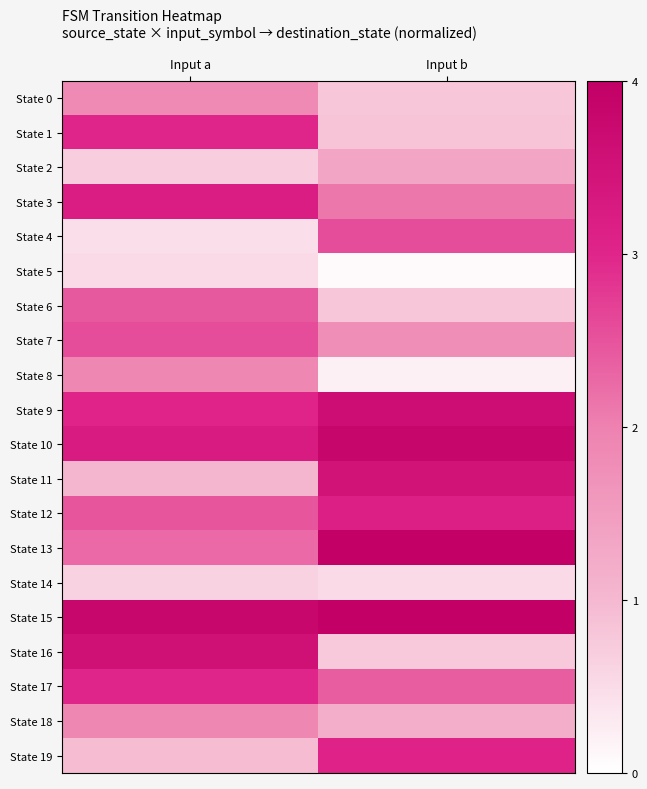

Which category has the highest value across all series?

Input b